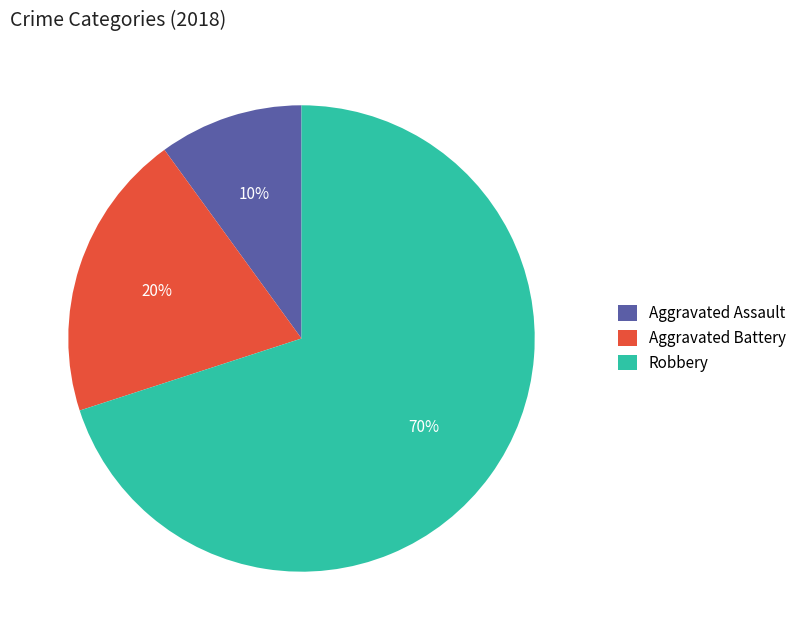

To the nearest percent, what is the average slice percentage?

33%